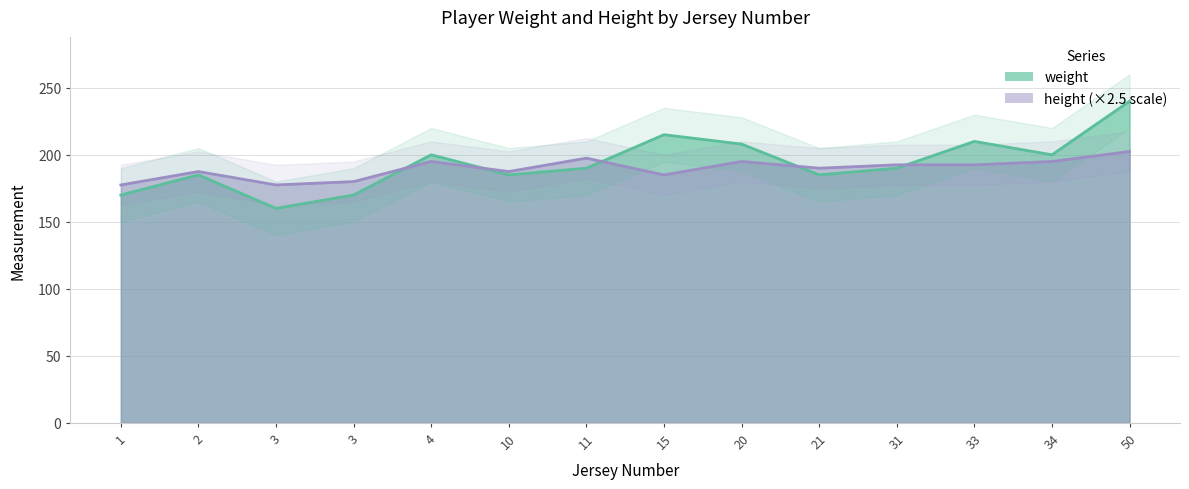

Read the weight value at 31.

190.0